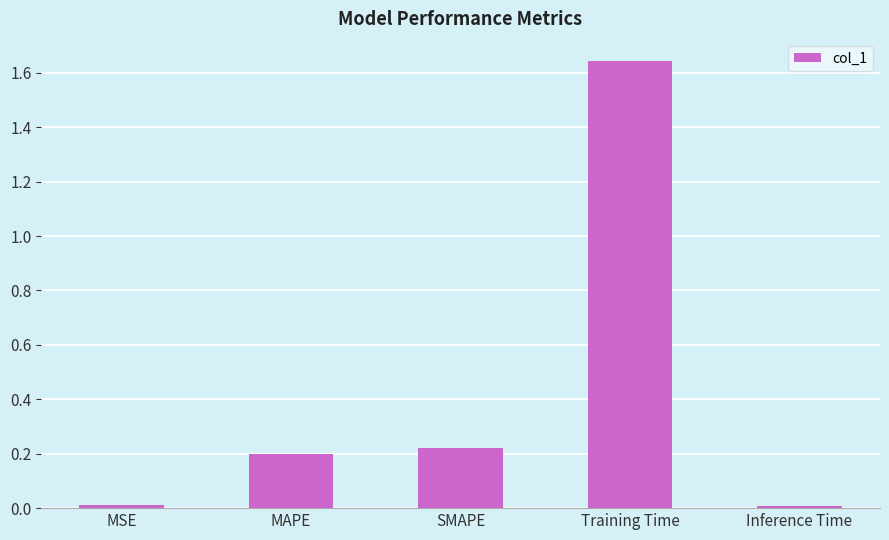

Which category has the highest value across all series?

Training Time